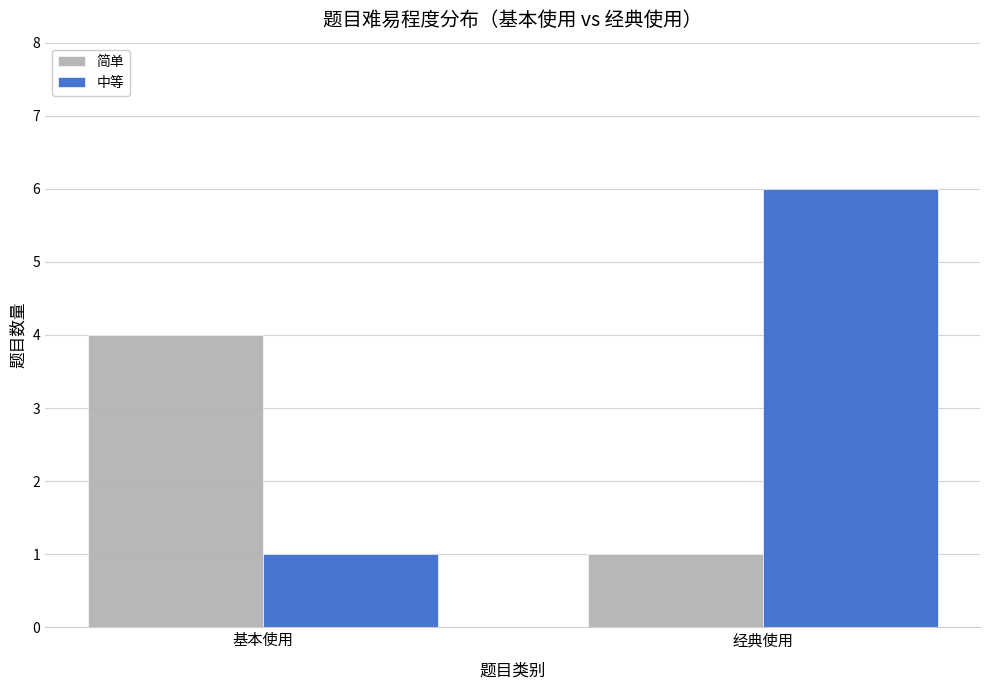

What is the sum of all 简单 values?

5